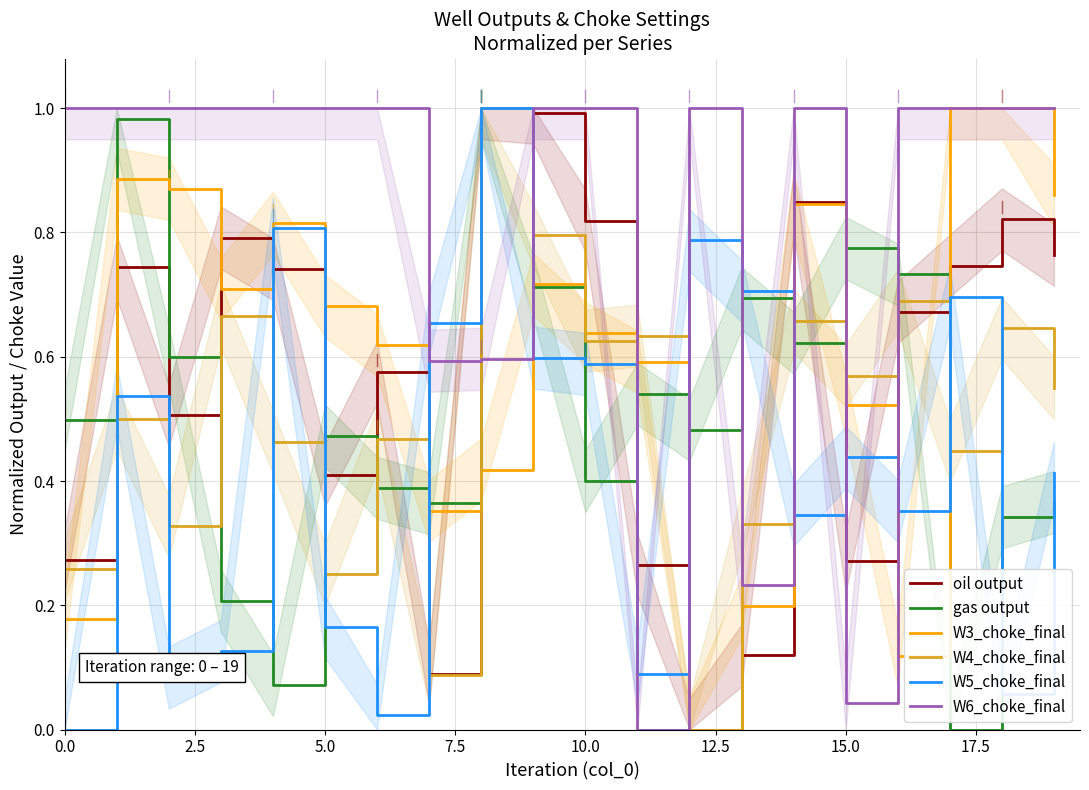

Where is gas output nearest to the value 0?

17